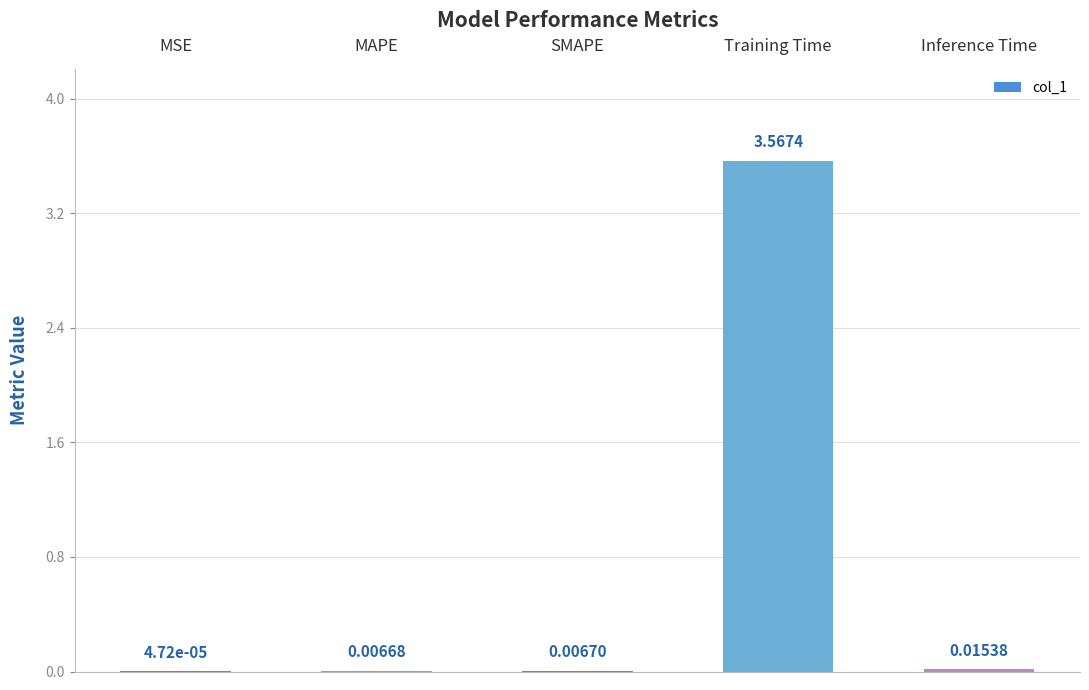

Which category has the highest value across all series?

Training Time